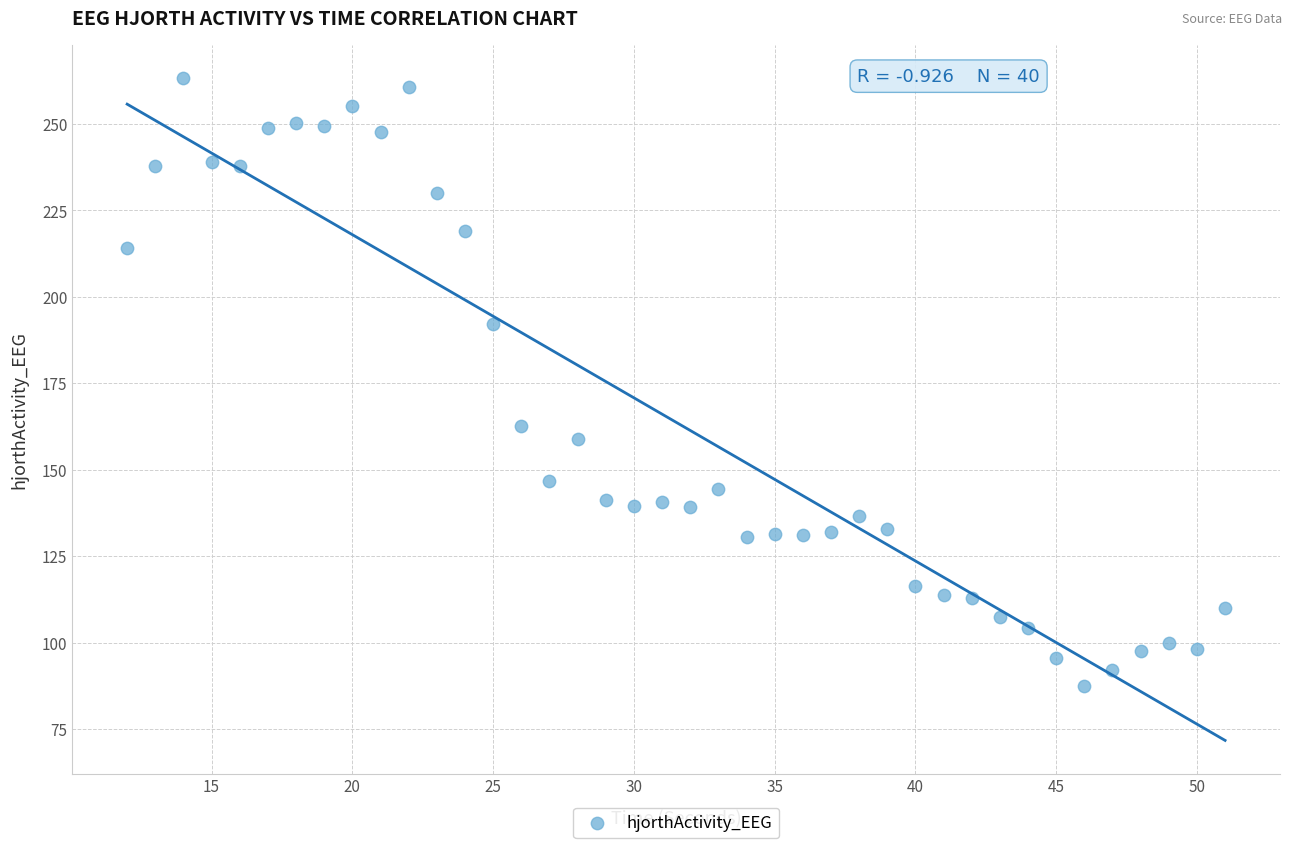

What Y value in the scatter plot is closest to 175?

162.6